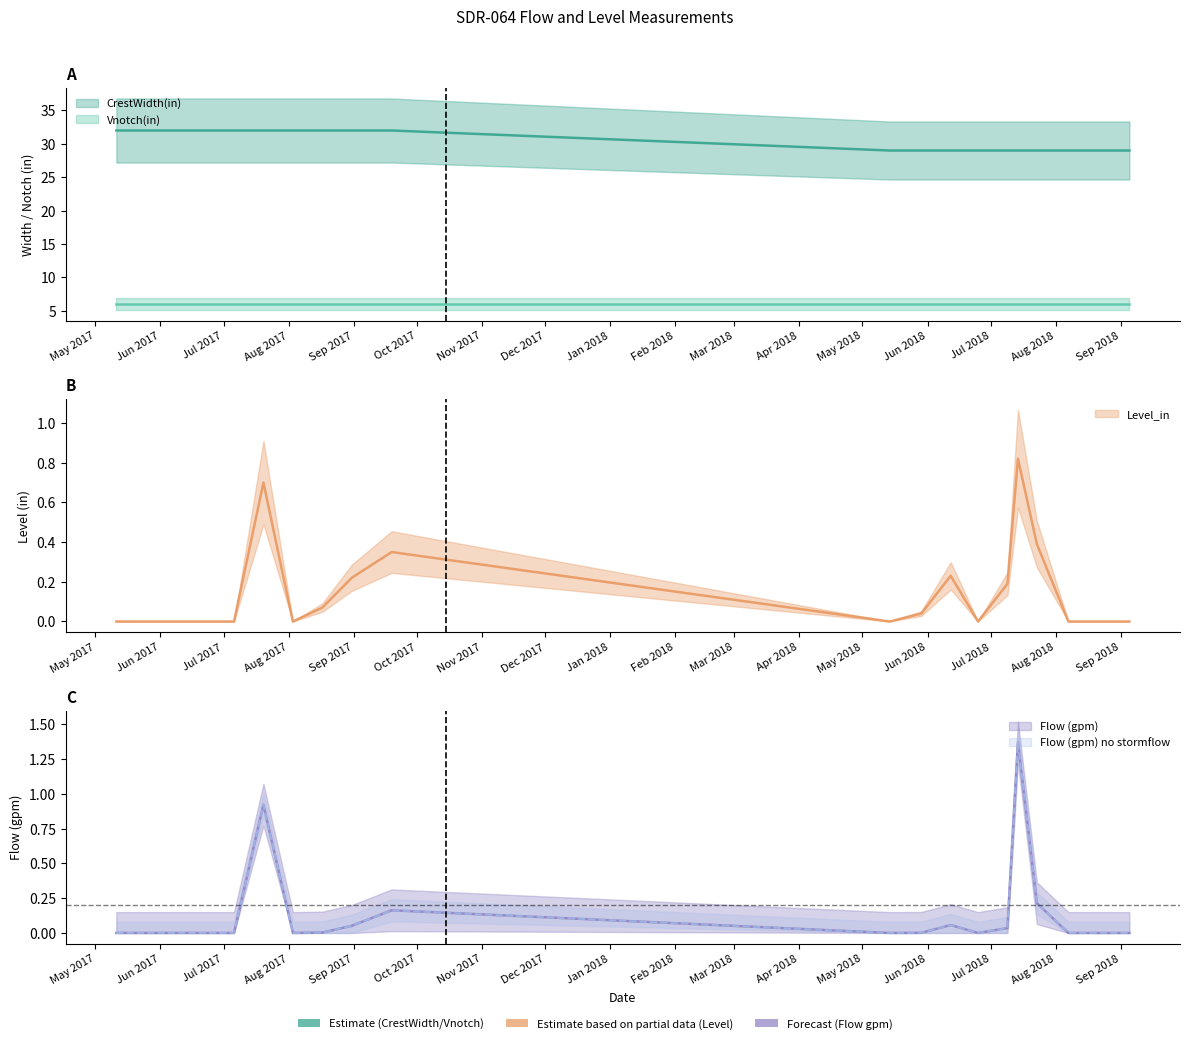

Is this an area chart (filled region under the line)?

No